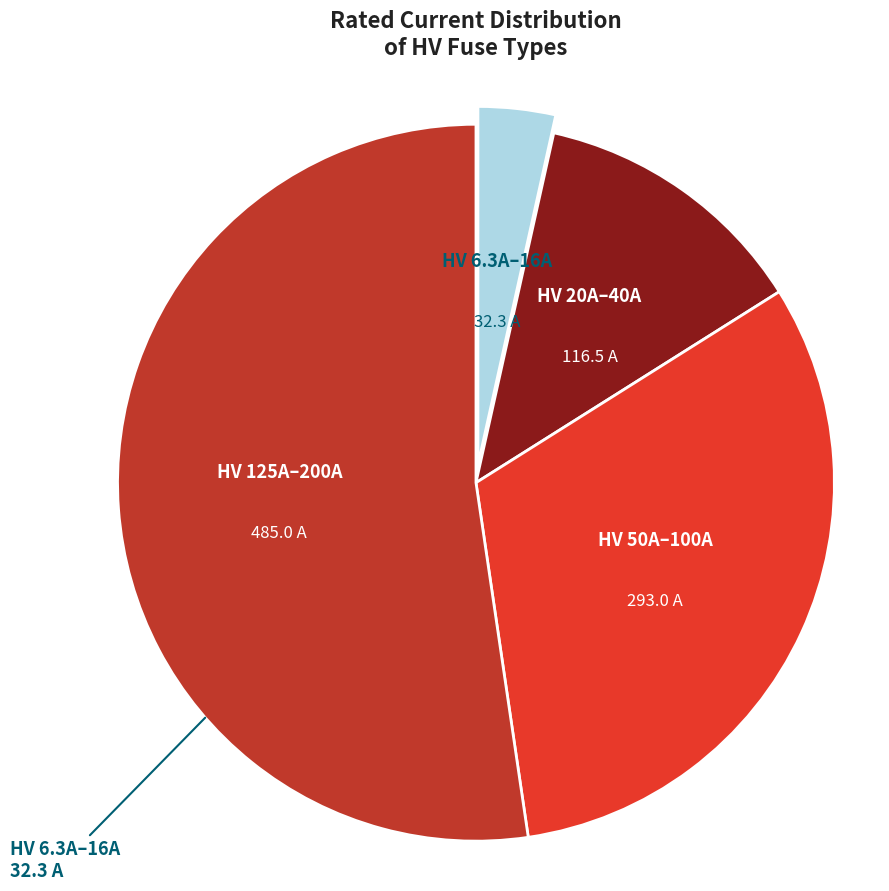

Does any single category account for the majority?

Yes